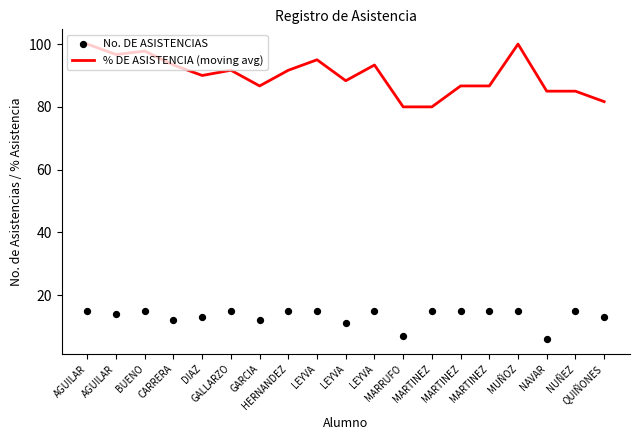

Which series contains the highest Y value?

% DE ASISTENCIA (moving avg)